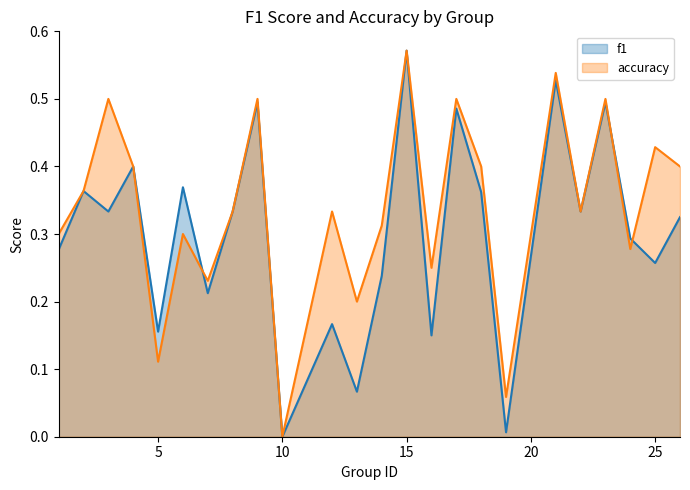

Which label corresponds to the largest value in the chart?

15